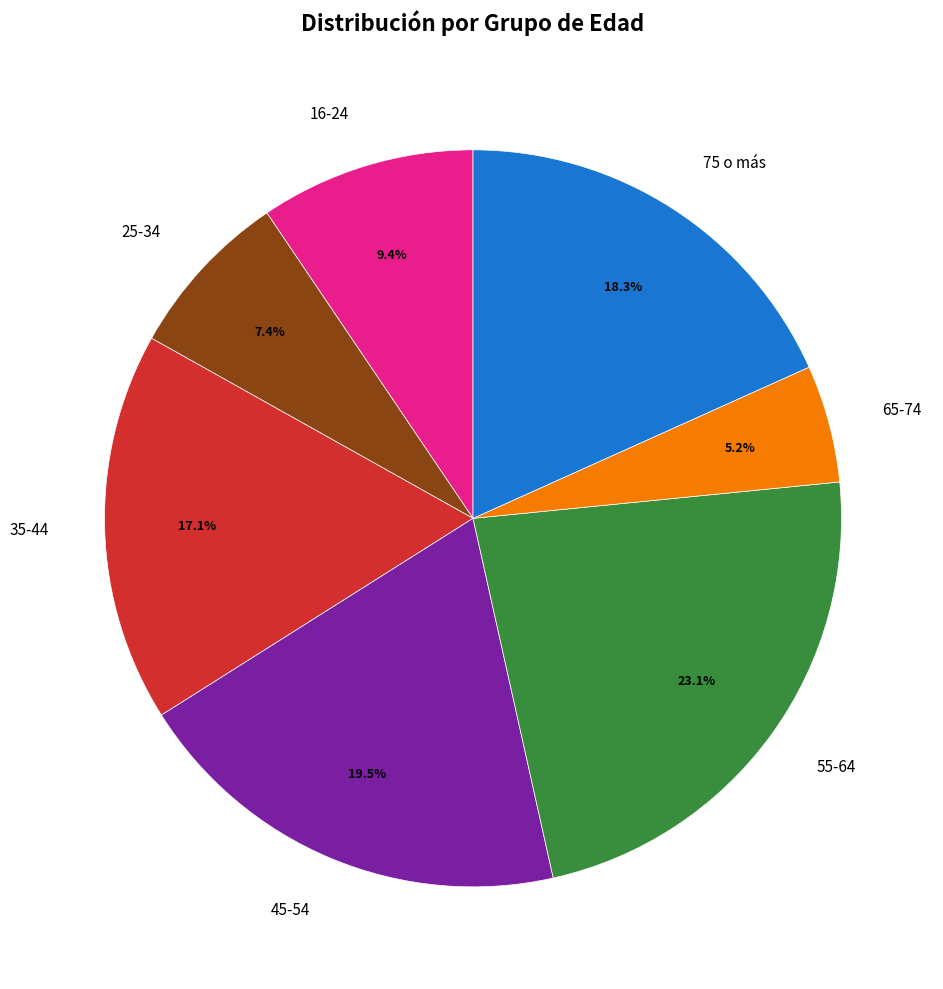

To the nearest percent, what portion does 75 o más represent?

18%